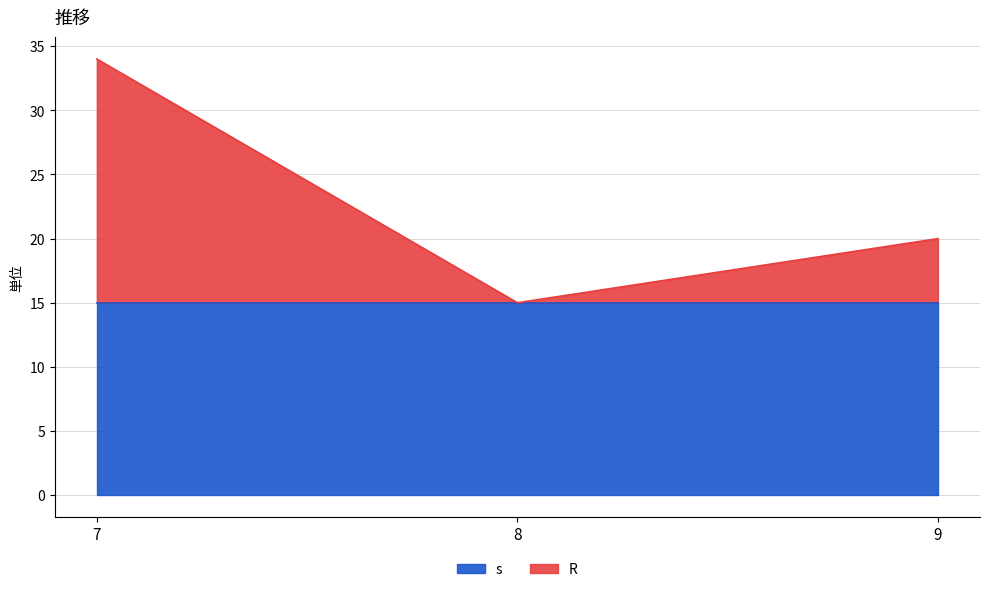

True or false: s has a value of 15 at 8.

True